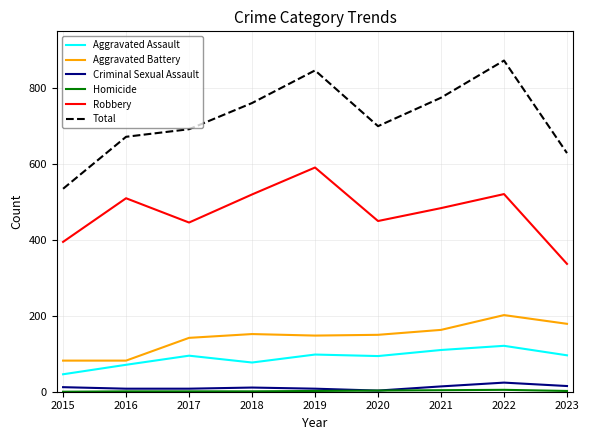

At which label does Robbery reach its minimum?

2023